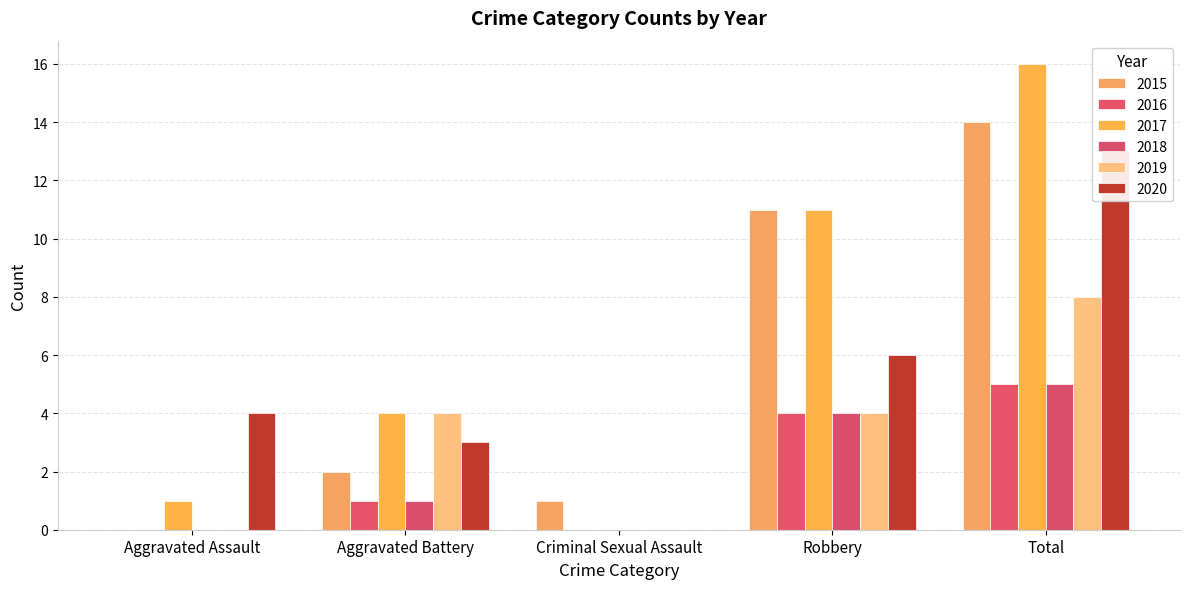

Reading right to left, what are all the values shown in this chart?

2015: Total=14	Robbery=11	Criminal Sexual Assault=1	Aggravated Battery=2	Aggravated Assault=0
2016: Total=5	Robbery=4	Criminal Sexual Assault=0	Aggravated Battery=1	Aggravated Assault=0
2017: Total=16	Robbery=11	Criminal Sexual Assault=0	Aggravated Battery=4	Aggravated Assault=1
2018: Total=5	Robbery=4	Criminal Sexual Assault=0	Aggravated Battery=1	Aggravated Assault=0
2019: Total=8	Robbery=4	Criminal Sexual Assault=0	Aggravated Battery=4	Aggravated Assault=0
2020: Total=13	Robbery=6	Criminal Sexual Assault=0	Aggravated Battery=3	Aggravated Assault=4